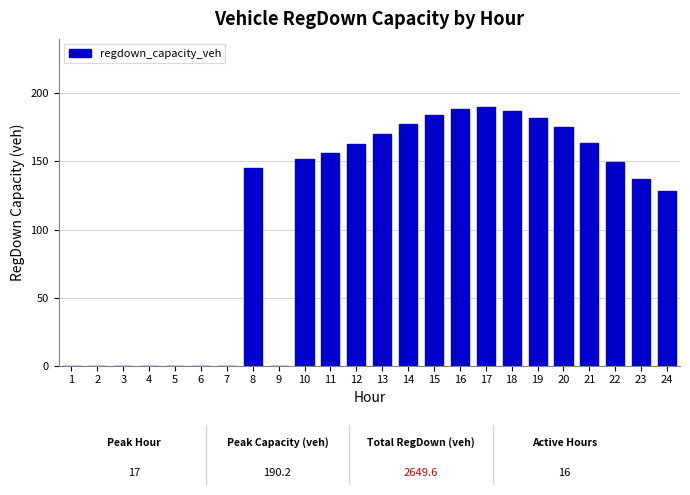

At which label is the value closest to 95?

24